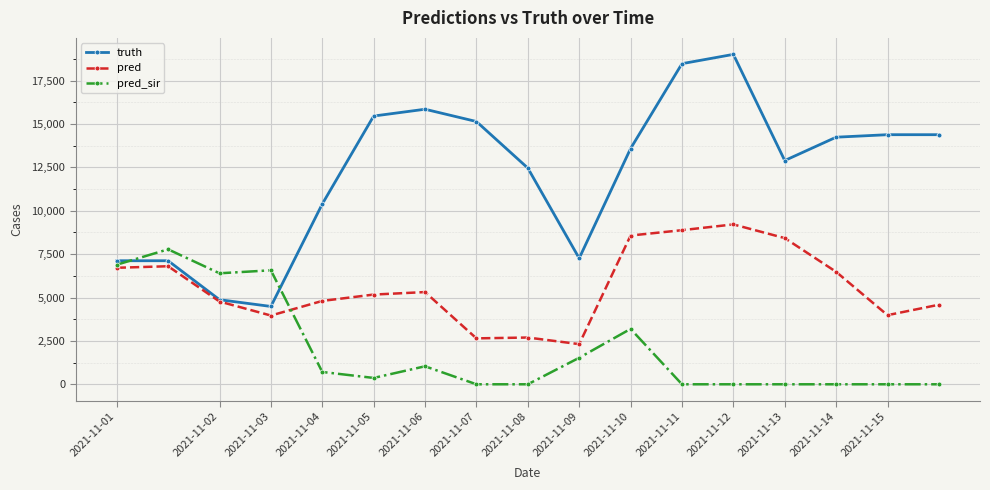

What is the maximum value shown in the chart?

19007.0